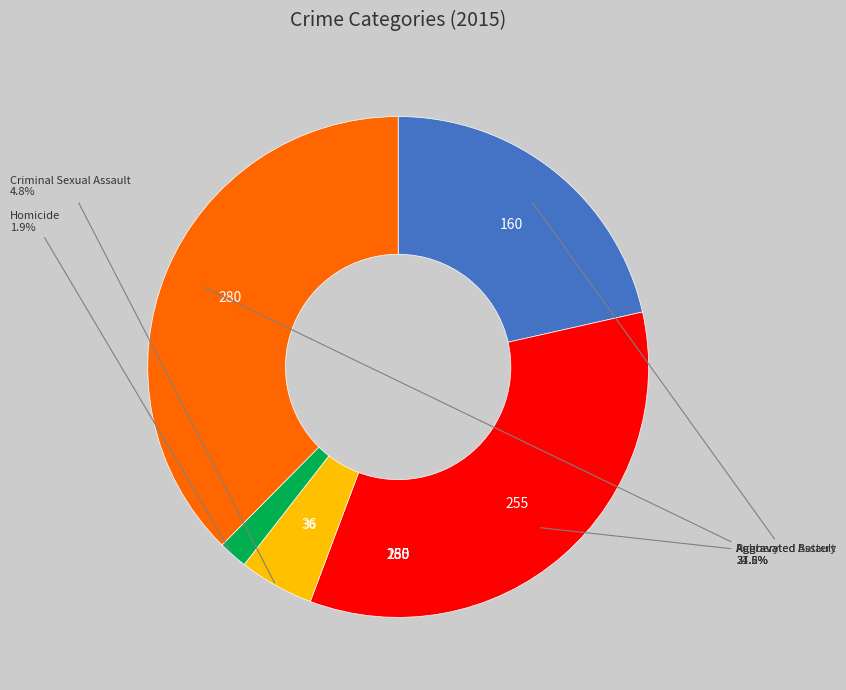

Is there a majority slice in this chart?

No